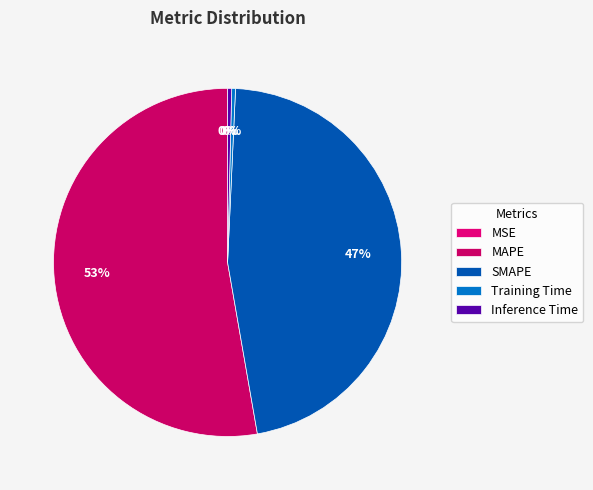

What is the majority slice?

MAPE